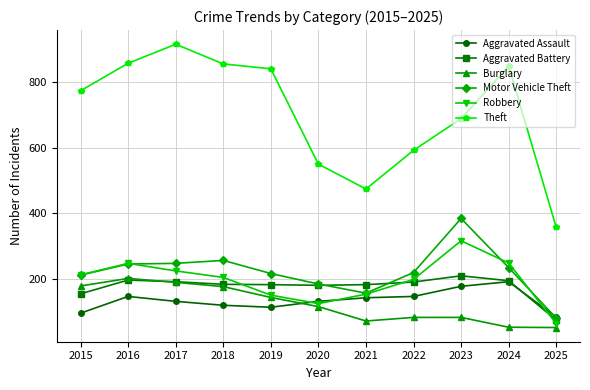

How many data points does each series have?

11